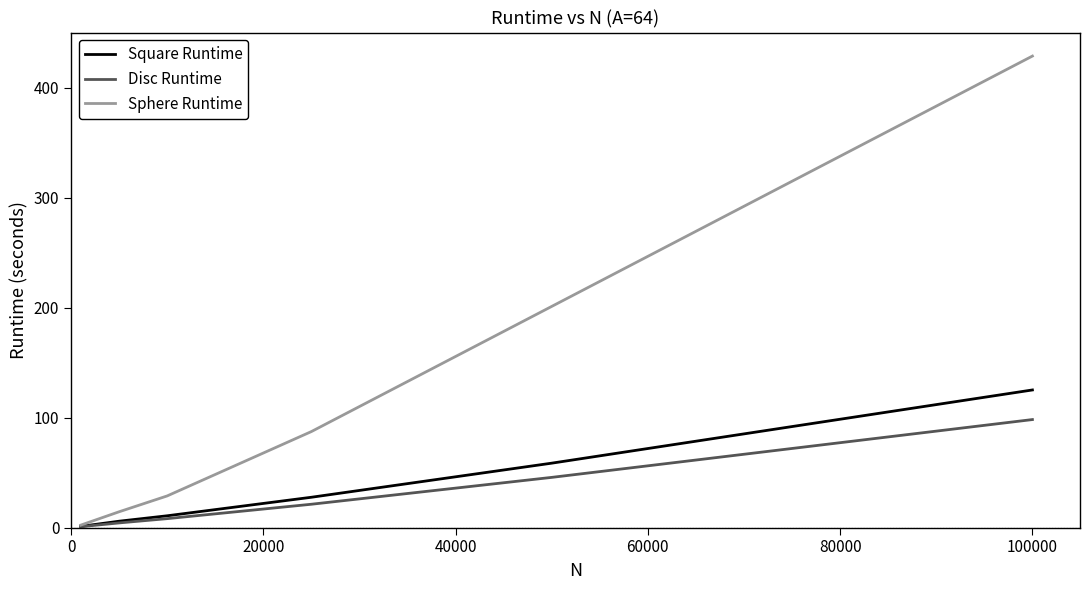

What is the maximum value shown in the chart?

428.9